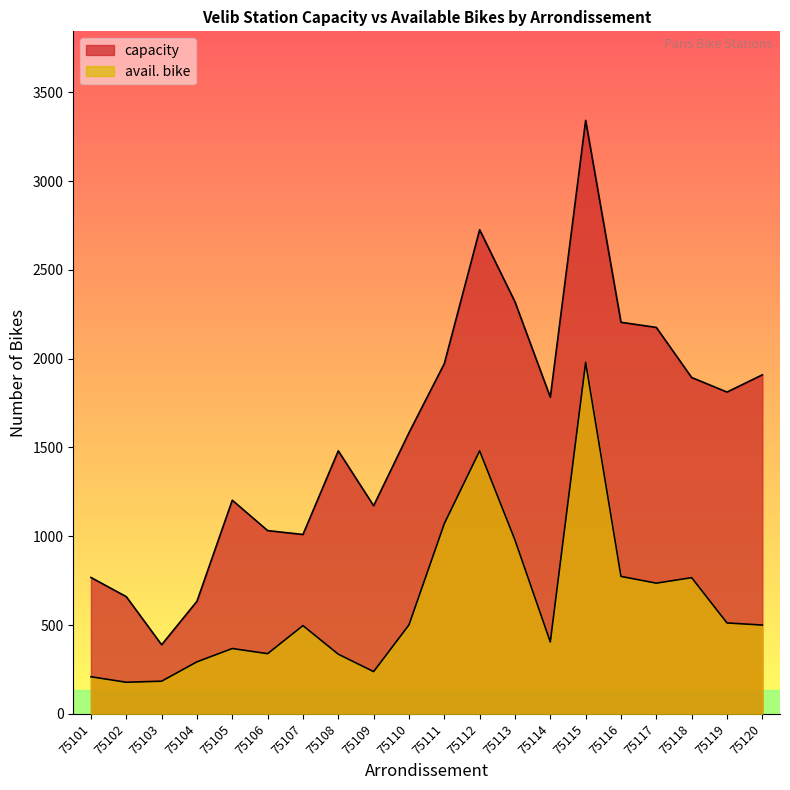

The avail. bike series shows 1979 at 75115. True or false?

True